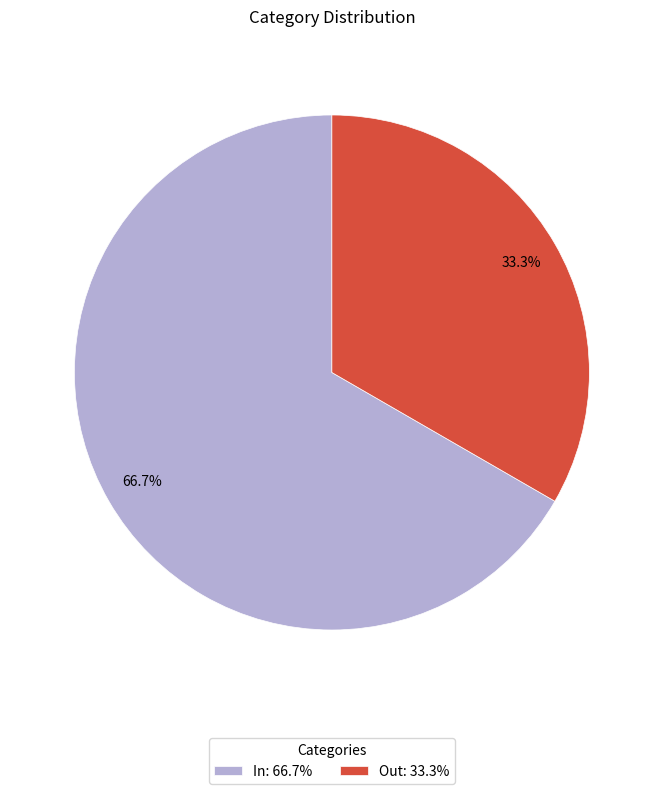

Approximately how many times larger is the value at In compared to Out?

2.0